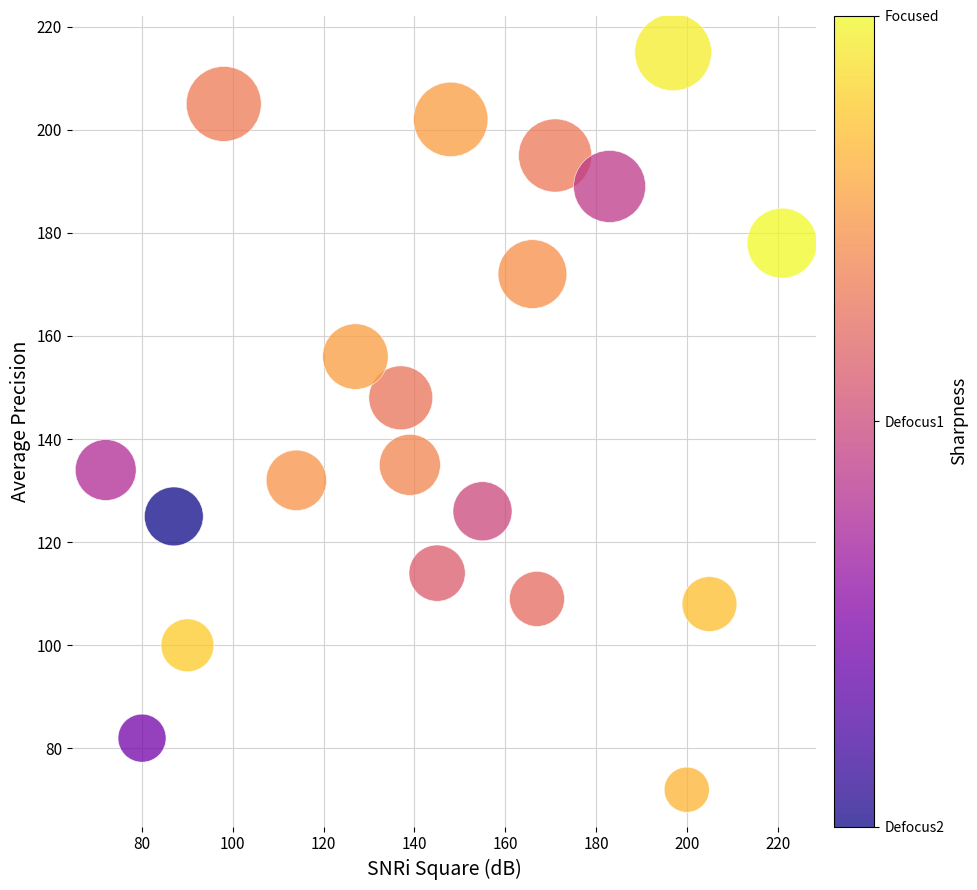

What is the range of Y values (max minus min)?

143